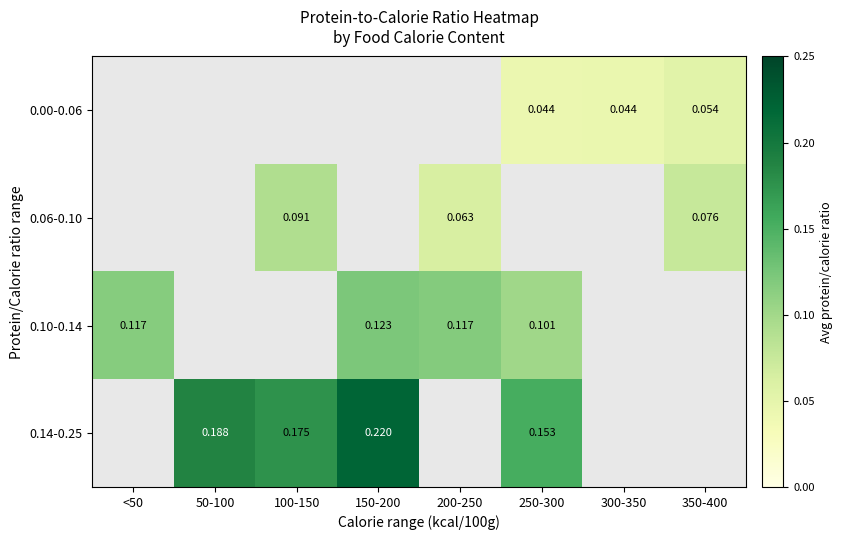

Where does the 0.06-0.10 series first go above 0?

100-150